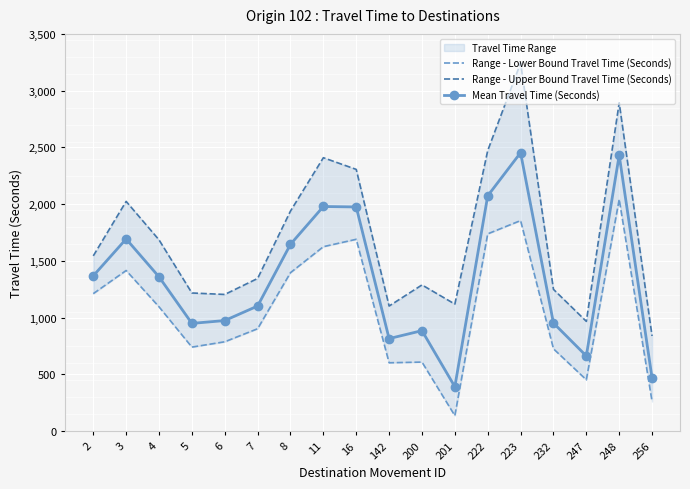

Is this an area chart (filled region under the line)?

No